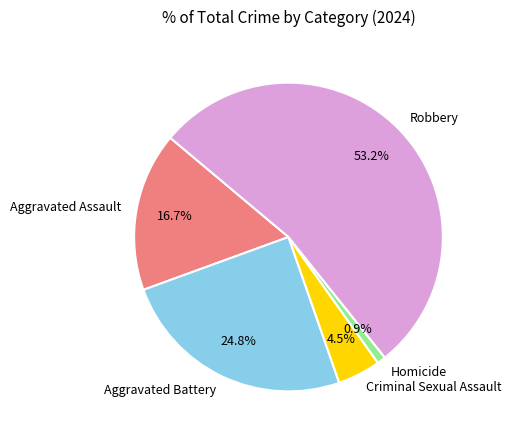

To the nearest percent, what is the combined percentage of Aggravated Assault and Homicide?

18%